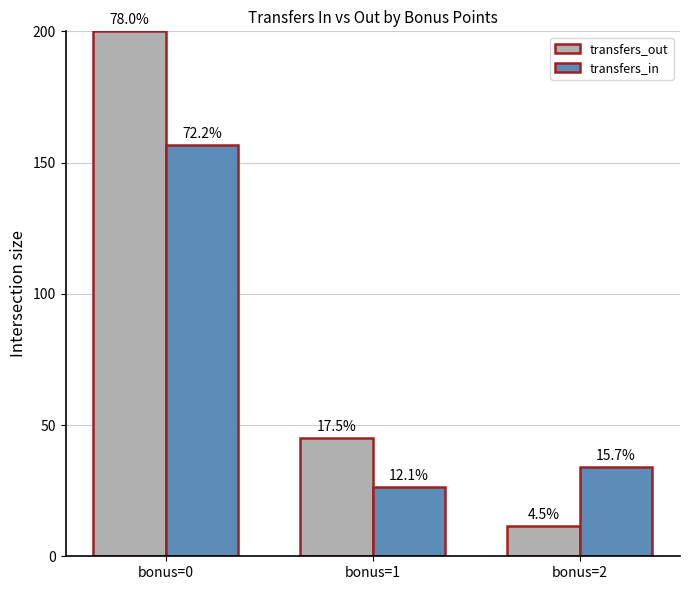

Does the chart contain any negative values?

No